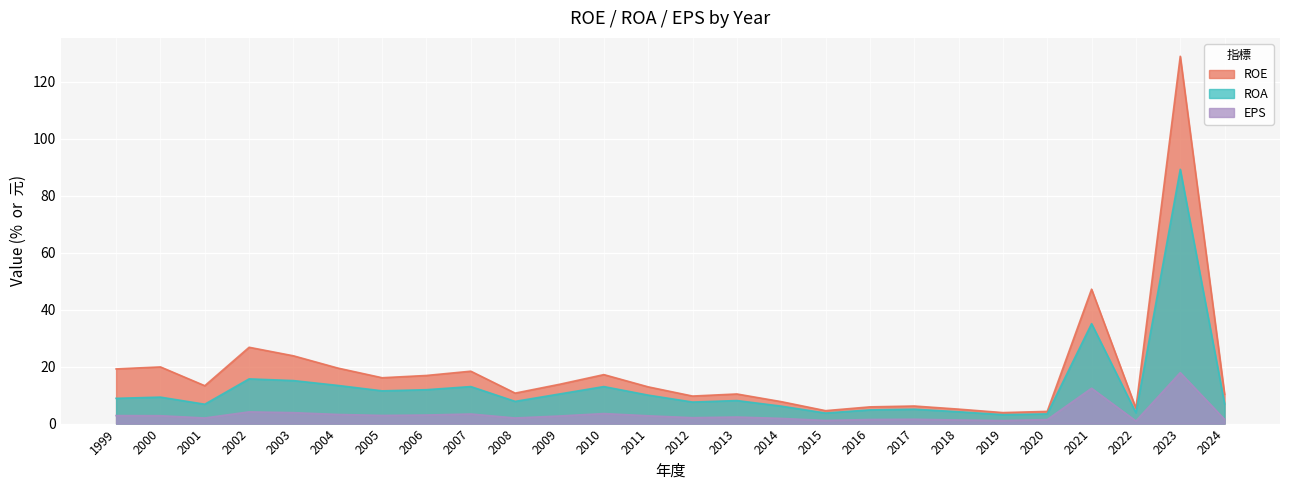

What is the average value of the ROE series?

18.4